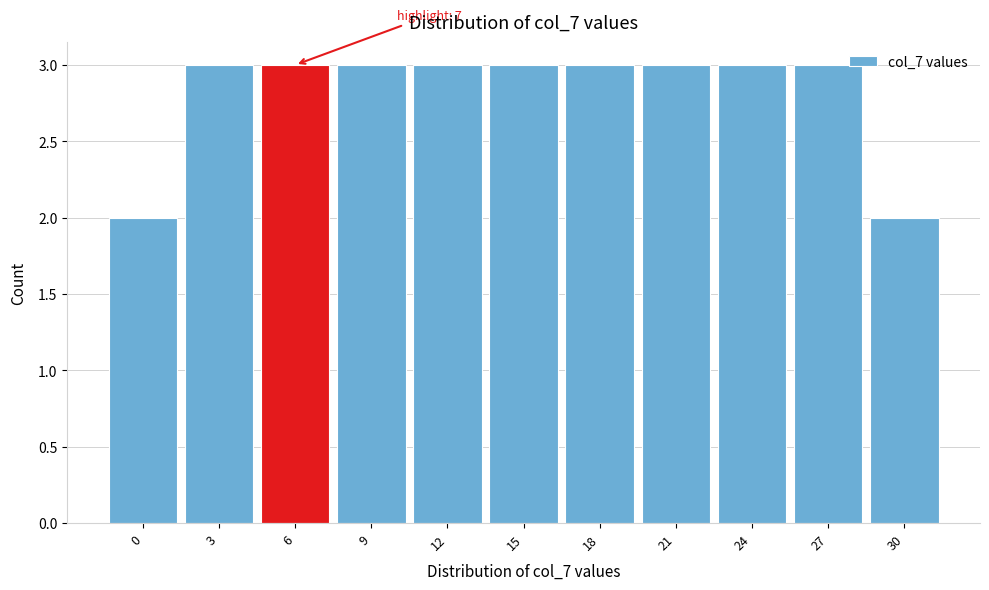

Reading left to right, extract all data points from this chart.

2	3	3	3	3	3	3	3	3	3	2